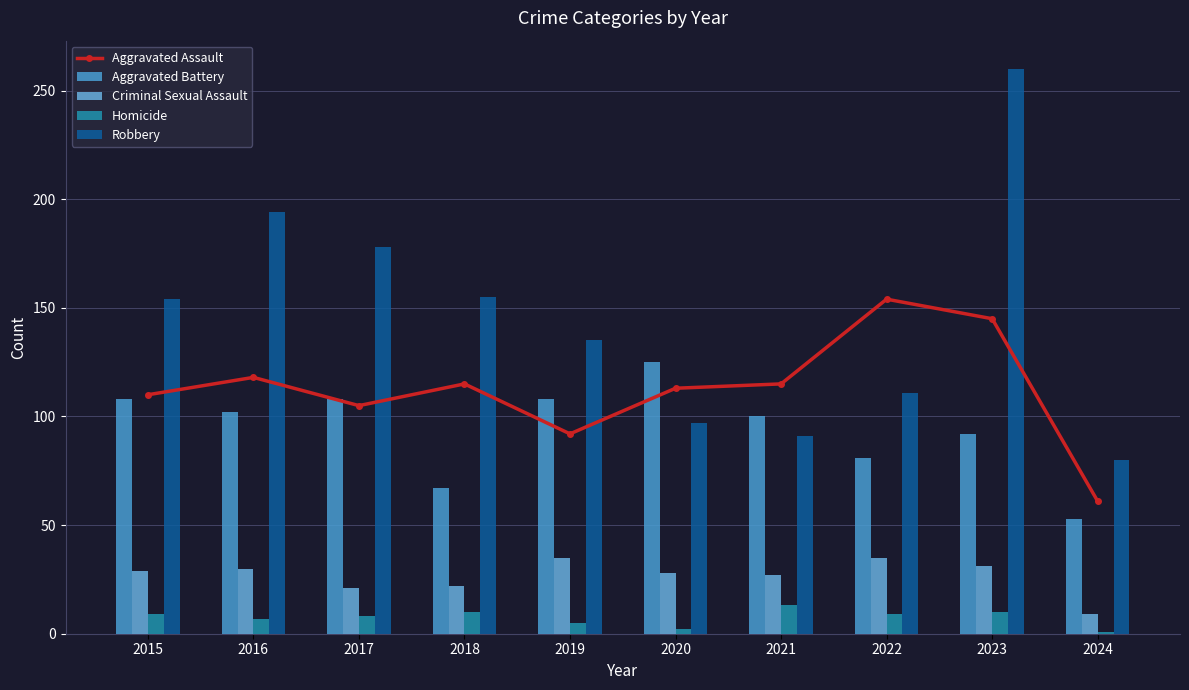

At 2023, list the series in order from largest to smallest.

Robbery, Aggravated Assault, Aggravated Battery, Criminal Sexual Assault, Homicide